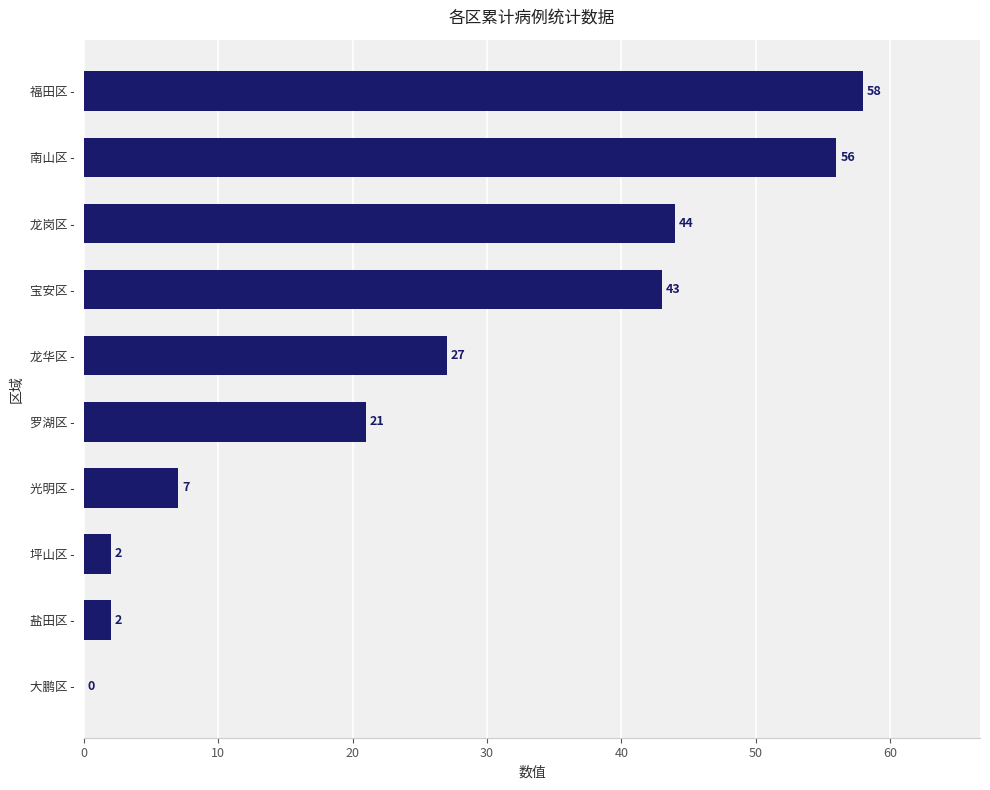

True or false: the data shows 2 at 盐田区 -.

True